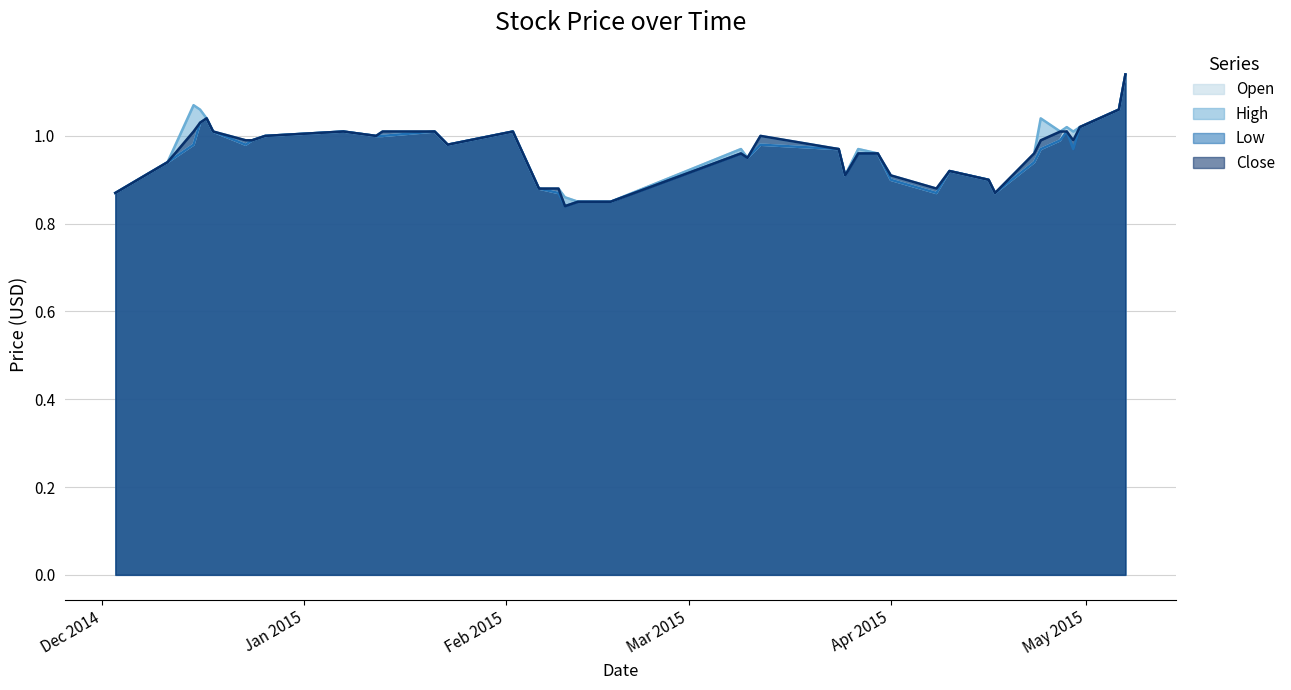

What is the value of the Low point at the 39th from the left?

1.1